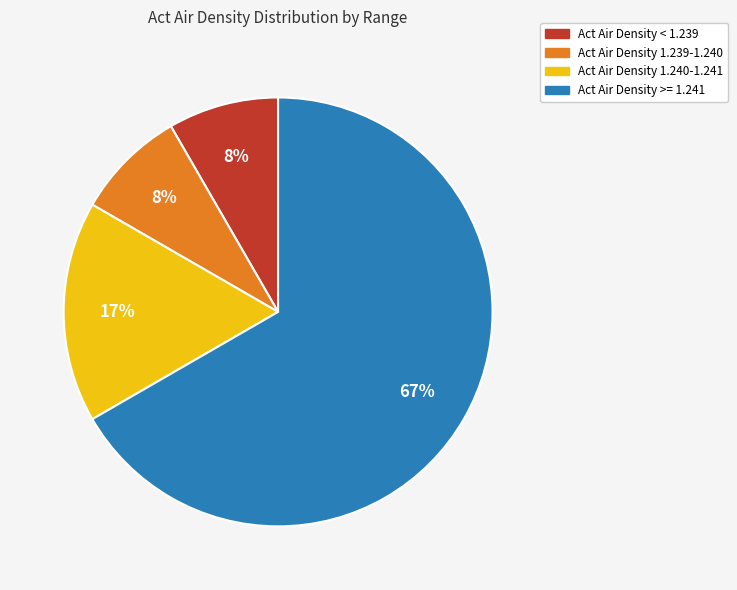

Does any single category account for the majority?

Yes